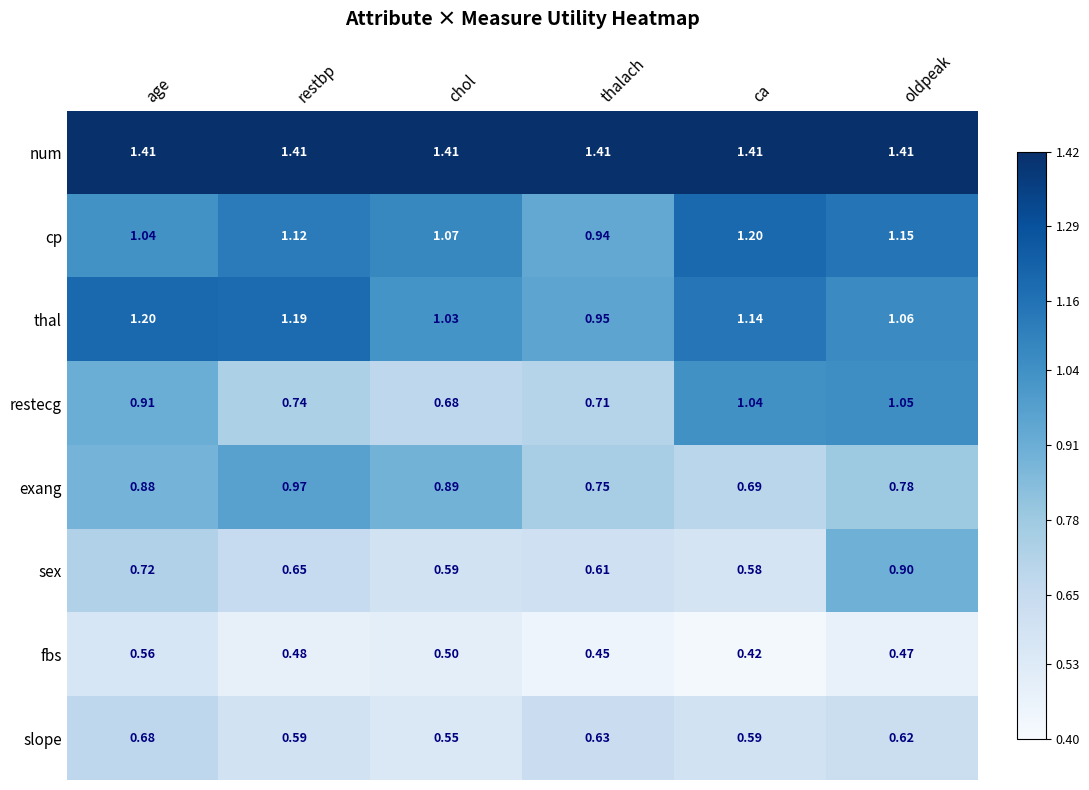

At which category is the sum across all series the highest?

oldpeak